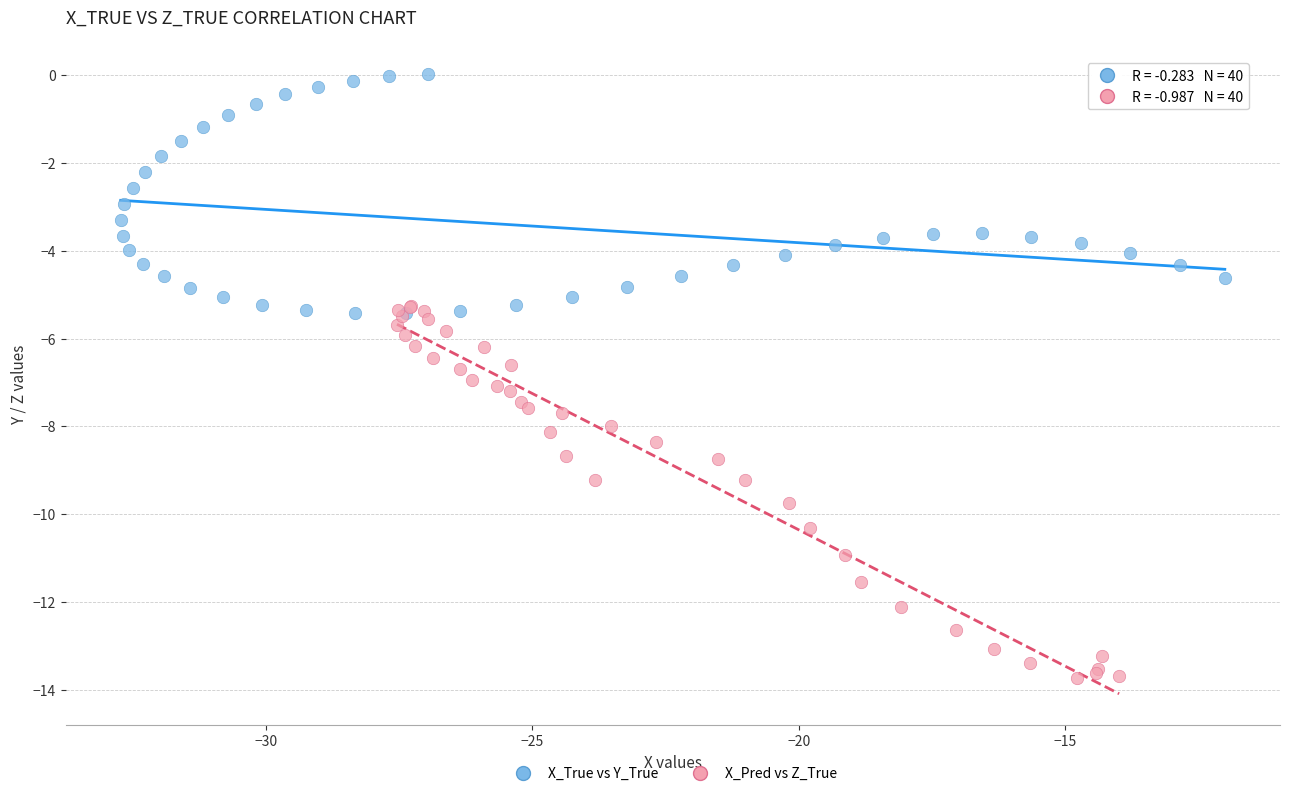

Which series contains the highest Y value?

X_True vs Y_True